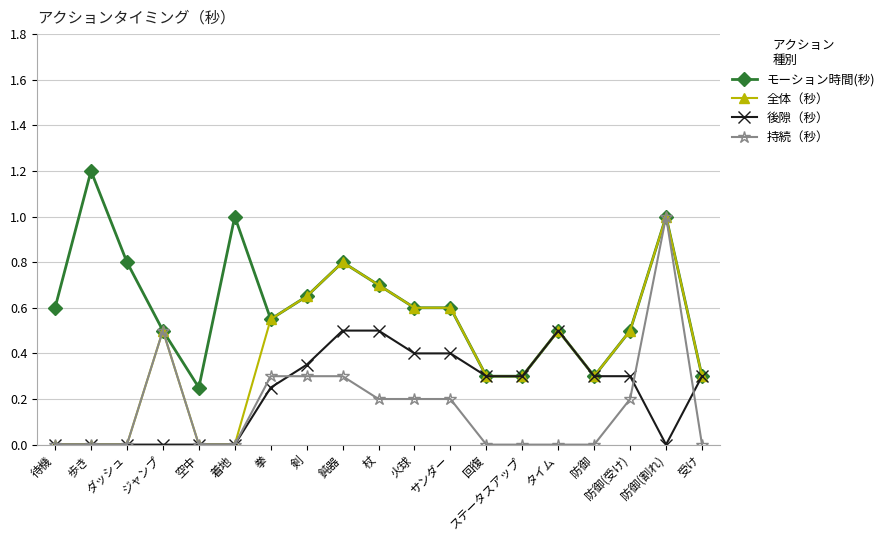

What is the label of the 14th point from the right?

着地